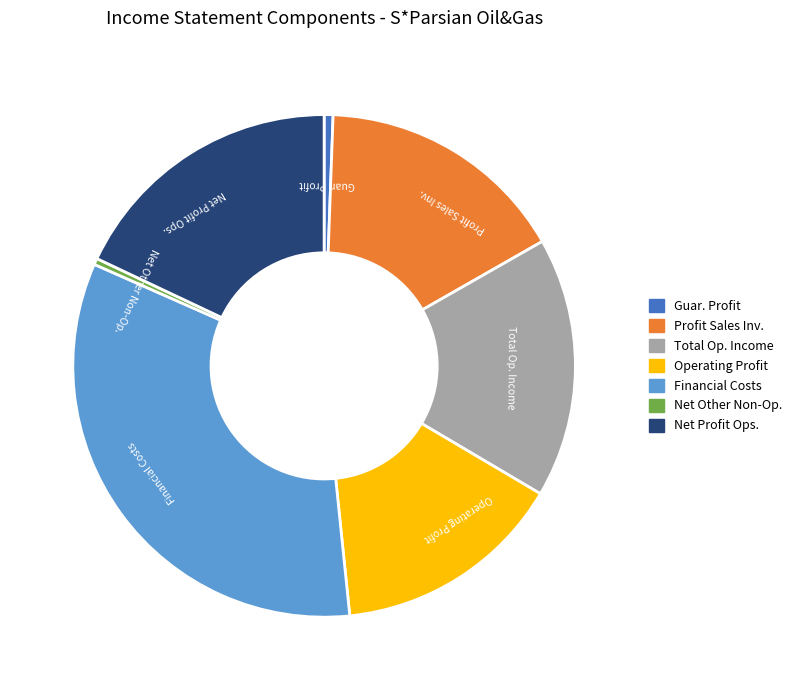

Is there a majority slice in this chart?

No